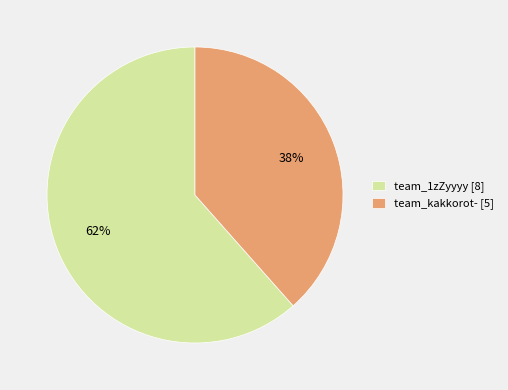

Rank the categories by value from highest to lowest.

team_1zZyyyy, team_kakkorot-